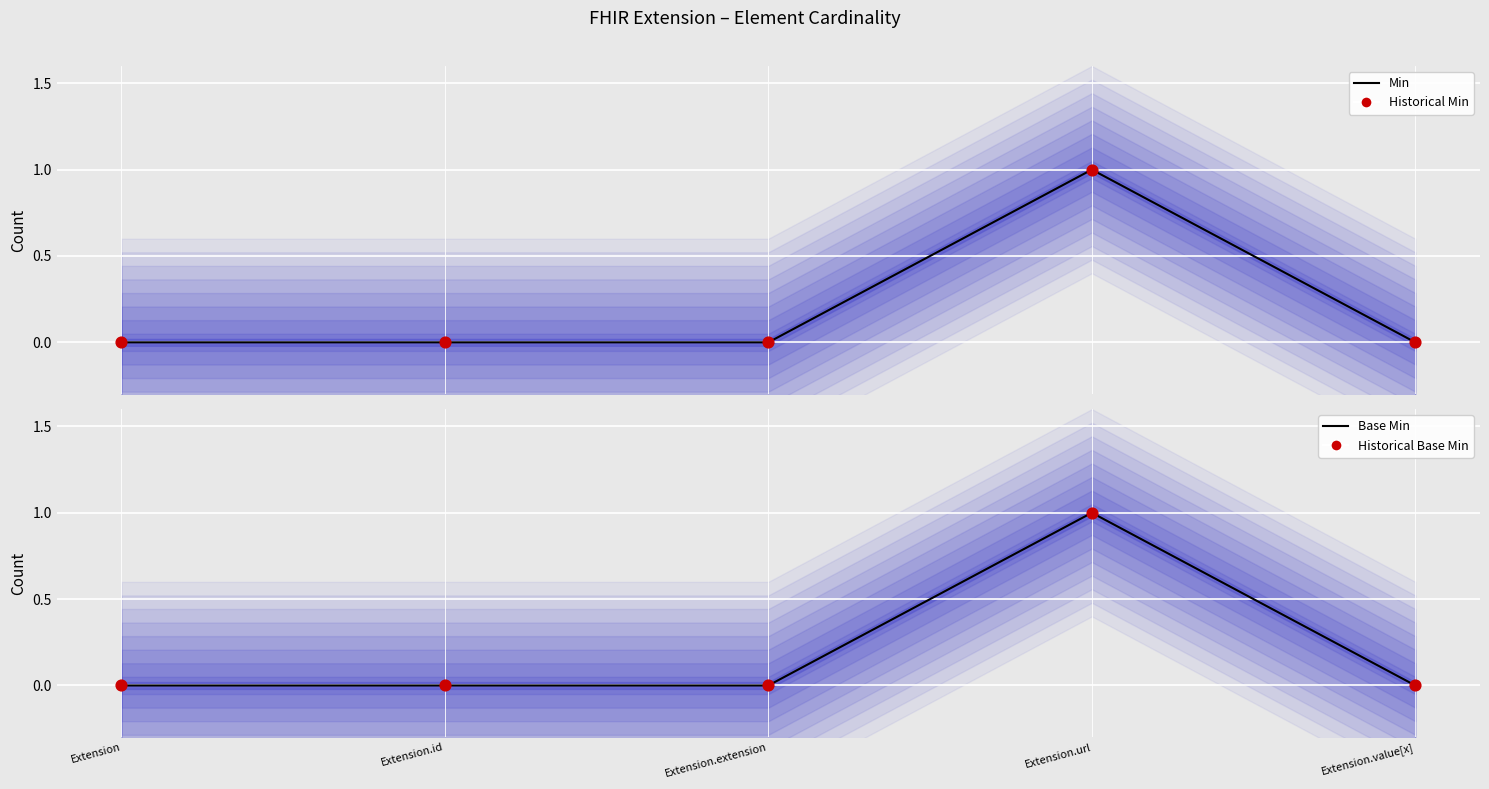

What are all the series names shown in the legend?

Min, Historical Min, Base Min, Historical Base Min